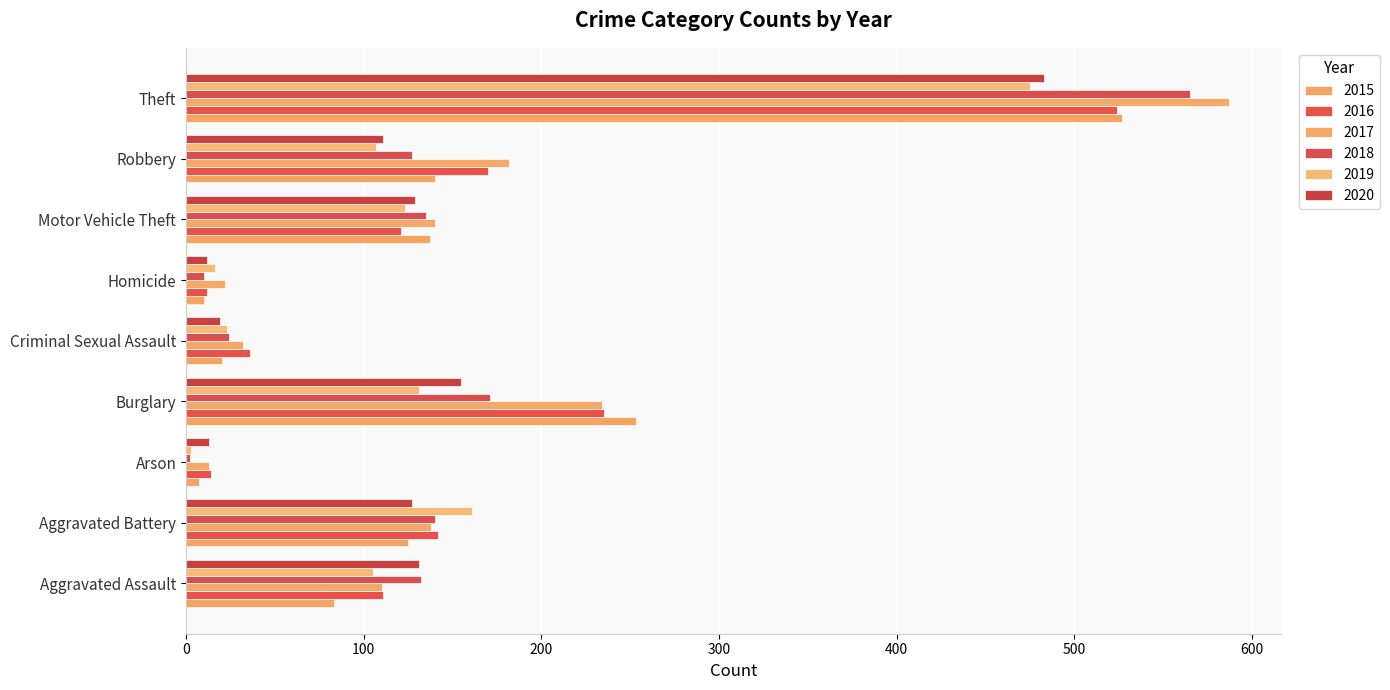

Reading right to left, what are all the values shown in this chart?

2015: Theft=527	Robbery=140	Motor Vehicle Theft=137	Homicide=10	Criminal Sexual Assault=20	Burglary=253	Arson=7	Aggravated Battery=125	Aggravated Assault=83
2016: Theft=524	Robbery=170	Motor Vehicle Theft=121	Homicide=12	Criminal Sexual Assault=36	Burglary=235	Arson=14	Aggravated Battery=142	Aggravated Assault=111
2017: Theft=587	Robbery=182	Motor Vehicle Theft=140	Homicide=22	Criminal Sexual Assault=32	Burglary=234	Arson=13	Aggravated Battery=138	Aggravated Assault=110
2018: Theft=565	Robbery=127	Motor Vehicle Theft=135	Homicide=10	Criminal Sexual Assault=24	Burglary=171	Arson=2	Aggravated Battery=140	Aggravated Assault=132
2019: Theft=475	Robbery=107	Motor Vehicle Theft=123	Homicide=16	Criminal Sexual Assault=23	Burglary=131	Arson=3	Aggravated Battery=161	Aggravated Assault=105
2020: Theft=483	Robbery=111	Motor Vehicle Theft=129	Homicide=12	Criminal Sexual Assault=19	Burglary=155	Arson=13	Aggravated Battery=127	Aggravated Assault=131